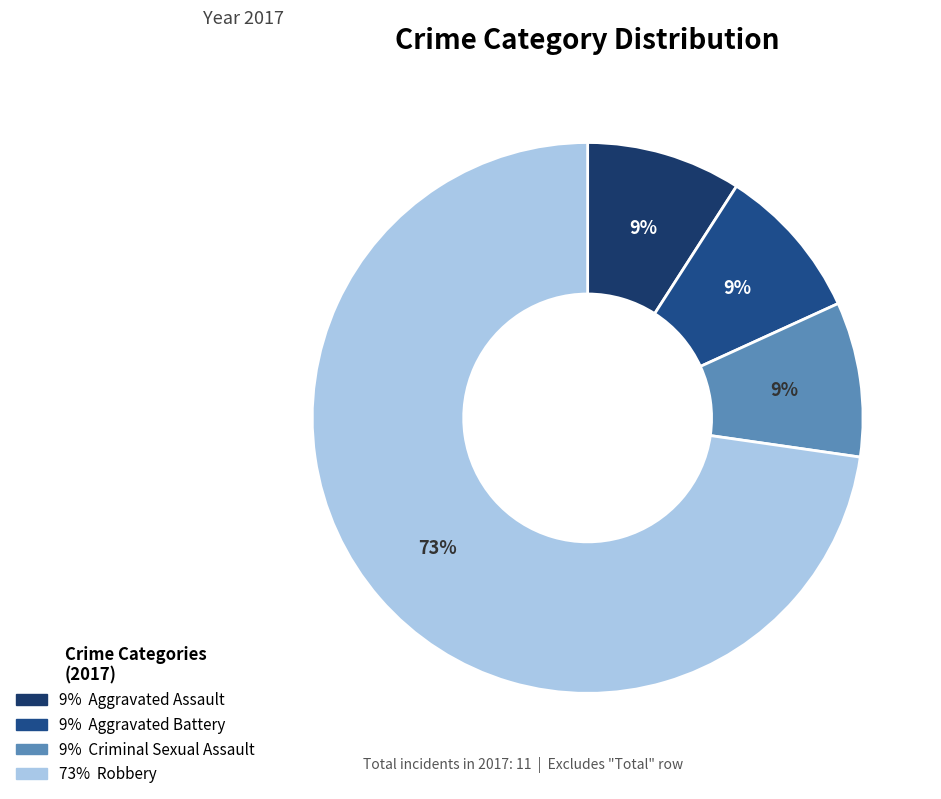

Count the number of slices in the pie.

4